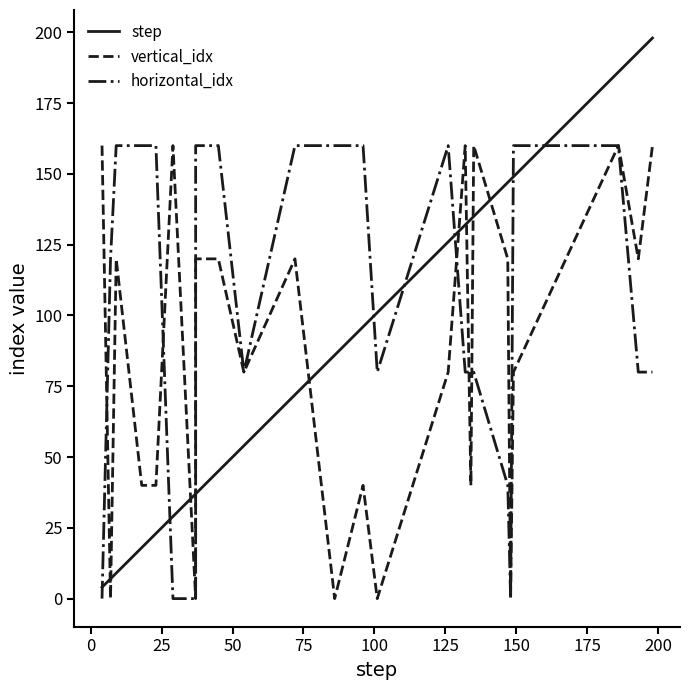

How many times do horizontal_idx and step cross each other?

8